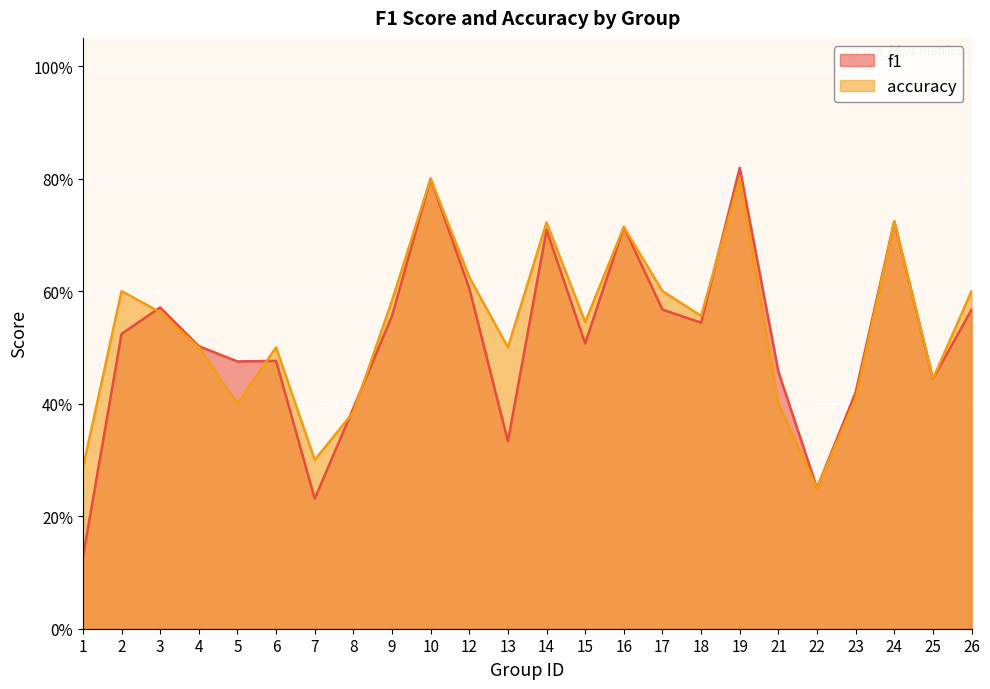

Does the chart display data point markers on the line(s)?

No